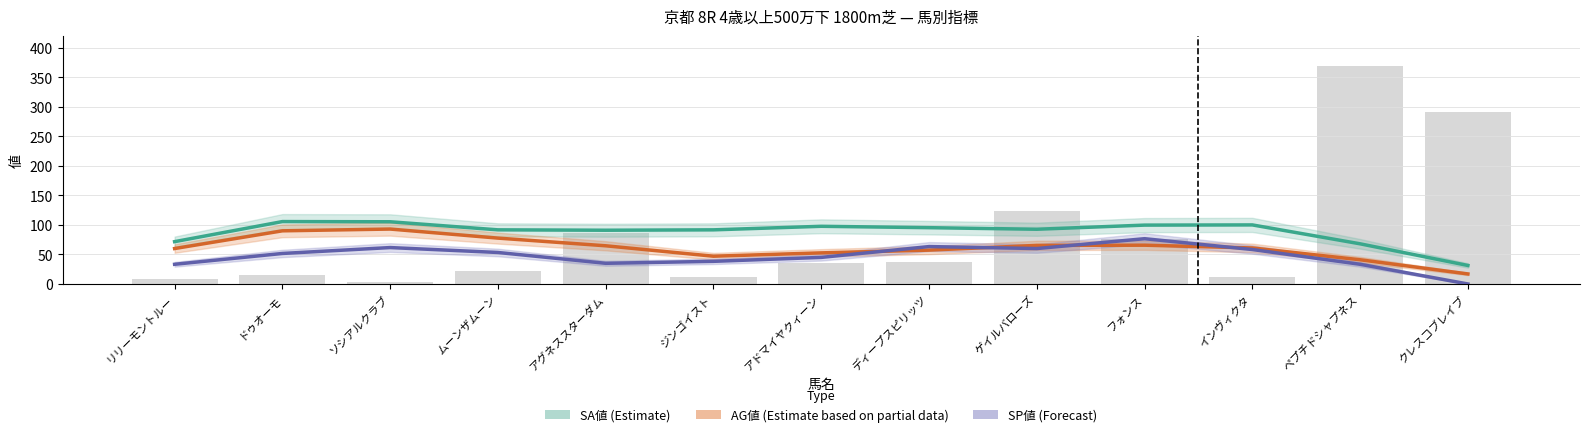

What is the sum of the SA値 (Estimate) values at クレスコブレイブ and ムーンザムーン?

123.0